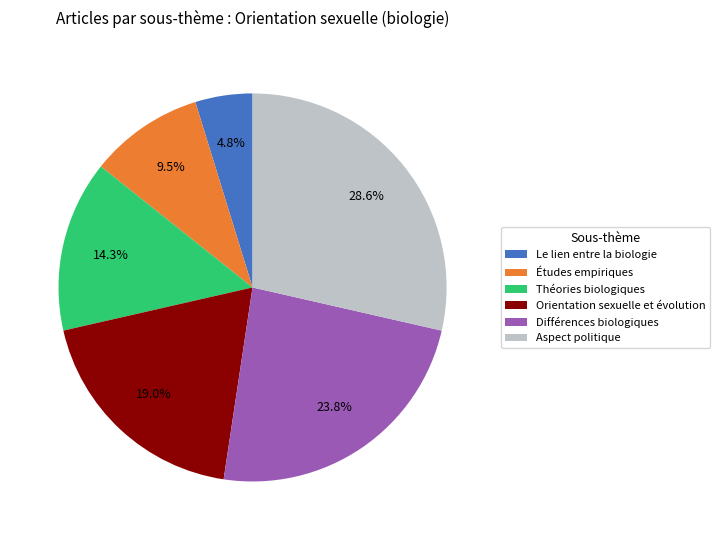

Which category has the smallest portion of the pie?

Le lien entre la biologie